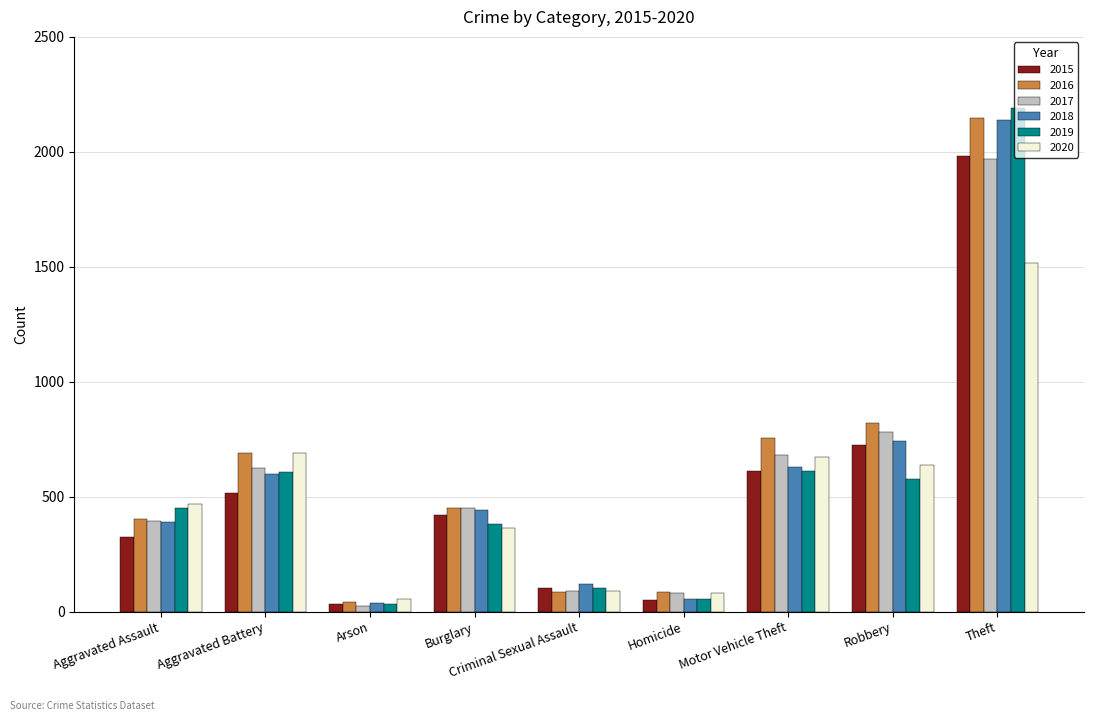

What position from the right is Criminal Sexual Assault?

5